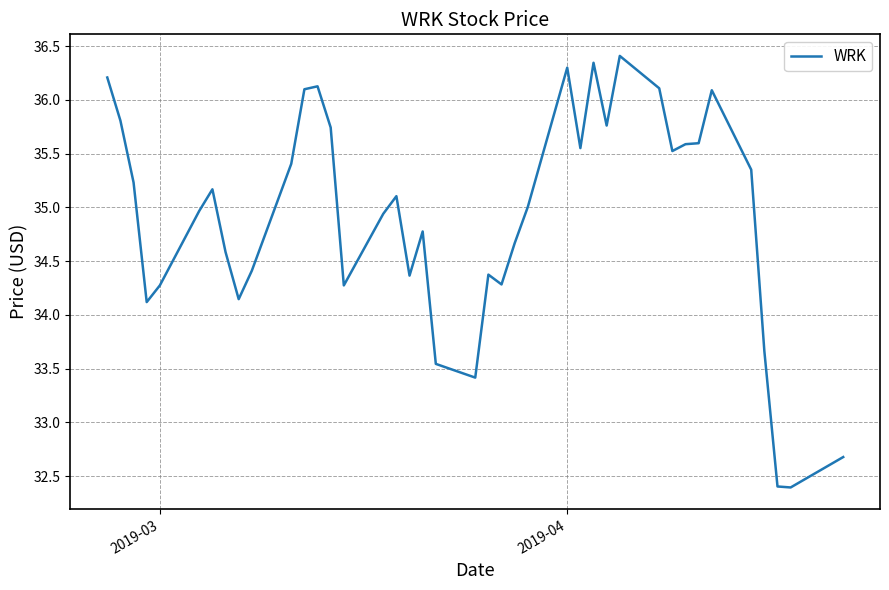

What is the sum of all values?

1396.8